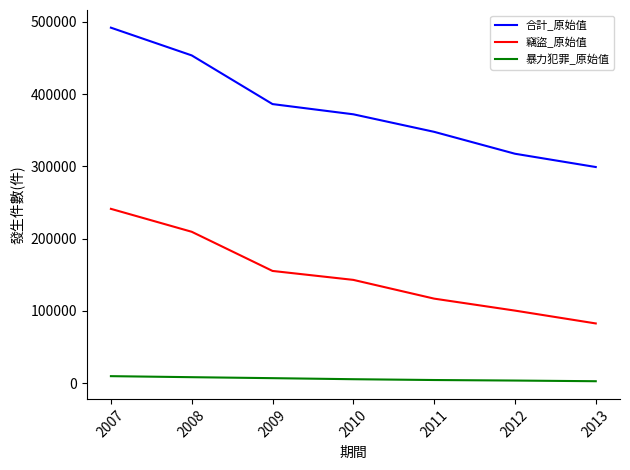

Where does the 竊盜_原始值 series first go above 142774?

2007